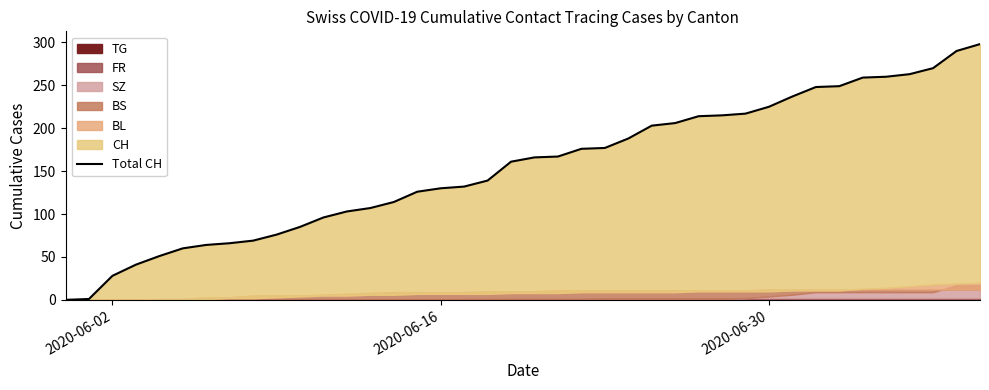

Does the chart have visible grid lines?

No